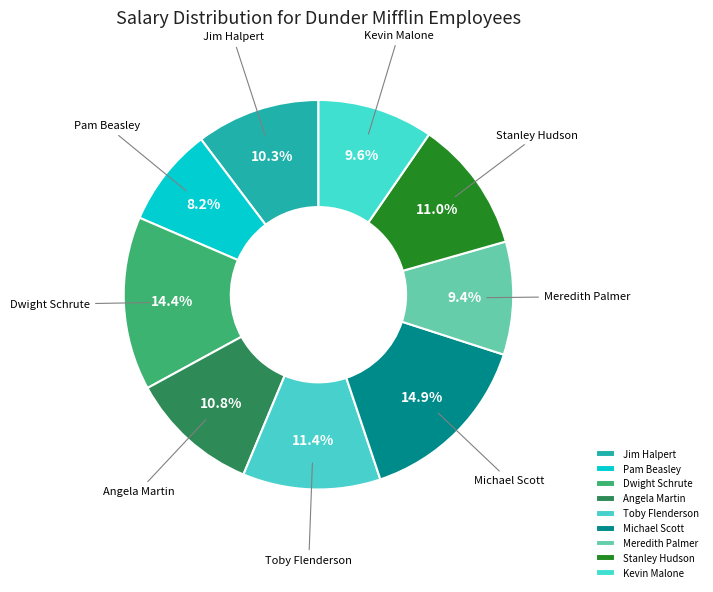

Does Toby Flenderson represent more than half of the total?

No